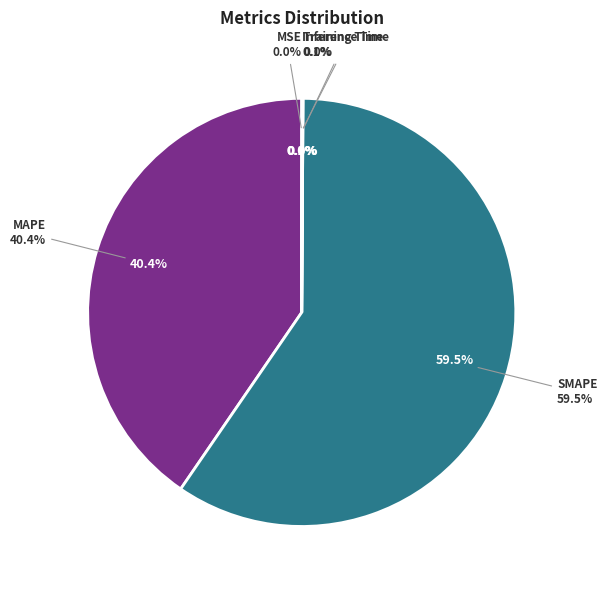

To the nearest percent, what is the difference between the largest and smallest slice percentages?

59%